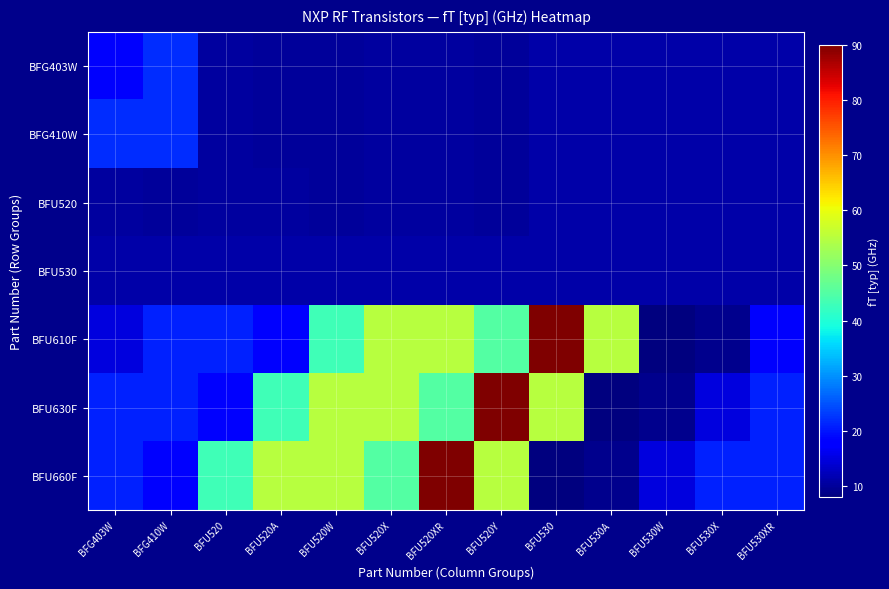

Reading left to right, transcribe all the data shown in this chart.

BFG403W: BFG403W=17.0	BFG410W=22.0	BFU520=10.5	BFU520A=10.0	BFU520W=10.0	BFU520X=10.5	BFU520XR=10.5	BFU520Y=10.0	BFU530=11.0	BFU530A=11.0	BFU530W=11.0	BFU530X=11.0	BFU530XR=11.0
BFG410W: BFG403W=22.0	BFG410W=22.0	BFU520=10.5	BFU520A=10.0	BFU520W=10.0	BFU520X=10.5	BFU520XR=10.5	BFU520Y=10.0	BFU530=11.0	BFU530A=11.0	BFU530W=11.0	BFU530X=11.0	BFU530XR=11.0
BFU520: BFG403W=10.5	BFG410W=10.0	BFU520=10.5	BFU520A=10.5	BFU520W=10.0	BFU520X=10.5	BFU520XR=10.5	BFU520Y=10.0	BFU530=11.0	BFU530A=11.0	BFU530W=11.0	BFU530X=11.0	BFU530XR=11.0
BFU530: BFG403W=11.0	BFG410W=11.0	BFU520=11.0	BFU520A=11.0	BFU520W=11.0	BFU520X=11.0	BFU520XR=11.0	BFU520Y=11.0	BFU530=11.0	BFU530A=11.0	BFU530W=11.0	BFU530X=11.0	BFU530XR=11.0
BFU610F: BFG403W=15.0	BFG410W=21.0	BFU520=21.0	BFU520A=18.0	BFU520W=43.0	BFU520X=55.0	BFU520XR=55.0	BFU520Y=45.0	BFU530=90.0	BFU530A=55.0	BFU530W=8.0	BFU530X=9.0	BFU530XR=17.0
BFU630F: BFG403W=21.0	BFG410W=21.0	BFU520=18.0	BFU520A=43.0	BFU520W=55.0	BFU520X=55.0	BFU520XR=45.0	BFU520Y=90.0	BFU530=55.0	BFU530A=8.0	BFU530W=9.0	BFU530X=15.0	BFU530XR=21.0
BFU660F: BFG403W=21.0	BFG410W=18.0	BFU520=43.0	BFU520A=55.0	BFU520W=55.0	BFU520X=45.0	BFU520XR=90.0	BFU520Y=55.0	BFU530=8.0	BFU530A=9.0	BFU530W=15.0	BFU530X=21.0	BFU530XR=21.0